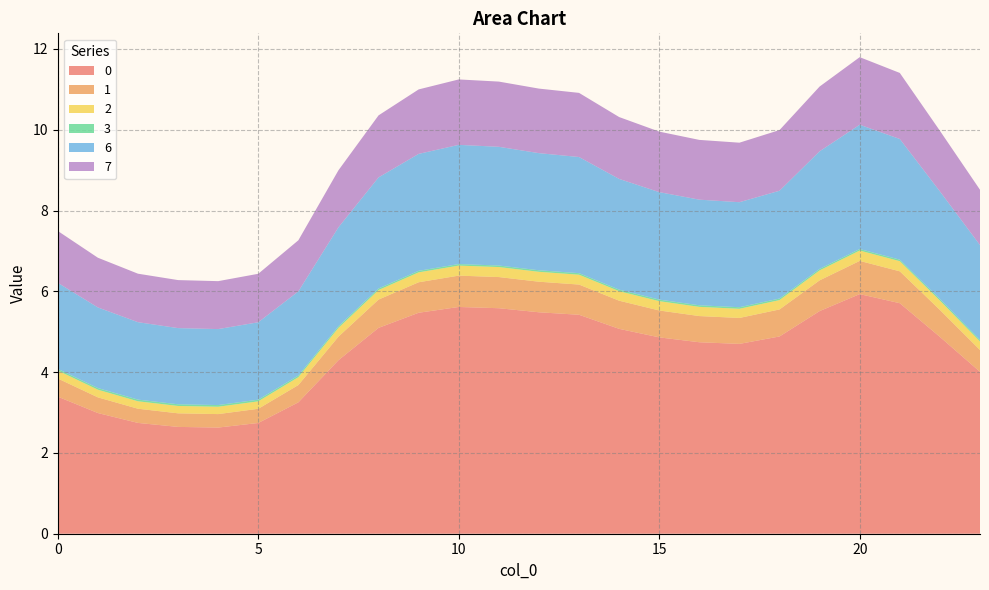

Reading left to right, list all the values displayed in this chart.

0: 0=3.4	1=3.0	2=2.7	3=2.6	4=2.6	5=2.7	6=3.3	7=4.3	8=5.1	9=5.5	10=5.6	11=5.6	12=5.5	13=5.4	14=5.1	15=4.9	16=4.7	17=4.7	18=4.9	19=5.5	20=5.9	21=5.7	22=4.9	23=4.0
1: 0=0.4	1=0.4	2=0.4	3=0.3	4=0.3	5=0.4	6=0.4	7=0.6	8=0.7	9=0.8	10=0.8	11=0.8	12=0.8	13=0.7	14=0.7	15=0.7	16=0.6	17=0.6	18=0.7	19=0.8	20=0.8	21=0.8	22=0.7	23=0.5
2: 0=0.2	1=0.2	2=0.2	3=0.2	4=0.2	5=0.2	6=0.2	7=0.2	8=0.2	9=0.2	10=0.2	11=0.2	12=0.2	13=0.2	14=0.2	15=0.2	16=0.2	17=0.2	18=0.2	19=0.2	20=0.3	21=0.3	22=0.2	23=0.2
3: 0=0.0	1=0.0	2=0.0	3=0.0	4=0.0	5=0.0	6=0.0	7=0.0	8=0.0	9=0.0	10=0.0	11=0.0	12=0.0	13=0.0	14=0.0	15=0.0	16=0.0	17=0.0	18=0.0	19=0.0	20=0.0	21=0.0	22=0.0	23=0.0
6: 0=2.1	1=2.0	2=1.9	3=1.9	4=1.9	5=1.9	6=2.1	7=2.5	8=2.8	9=2.9	10=3.0	11=2.9	12=2.9	13=2.9	14=2.7	15=2.7	16=2.6	17=2.6	18=2.7	19=2.9	20=3.1	21=3.0	22=2.7	23=2.3
7: 0=1.3	1=1.2	2=1.2	3=1.2	4=1.2	5=1.2	6=1.3	7=1.4	8=1.5	9=1.6	10=1.6	11=1.6	12=1.6	13=1.6	14=1.5	15=1.5	16=1.5	17=1.5	18=1.5	19=1.6	20=1.7	21=1.6	22=1.5	23=1.4